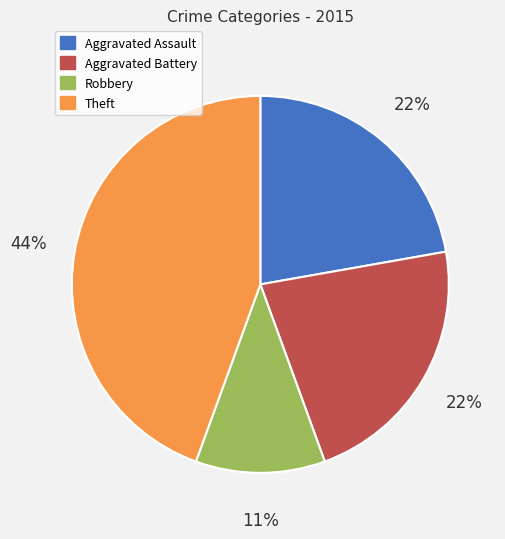

To the nearest percent, what is the average slice percentage?

25%